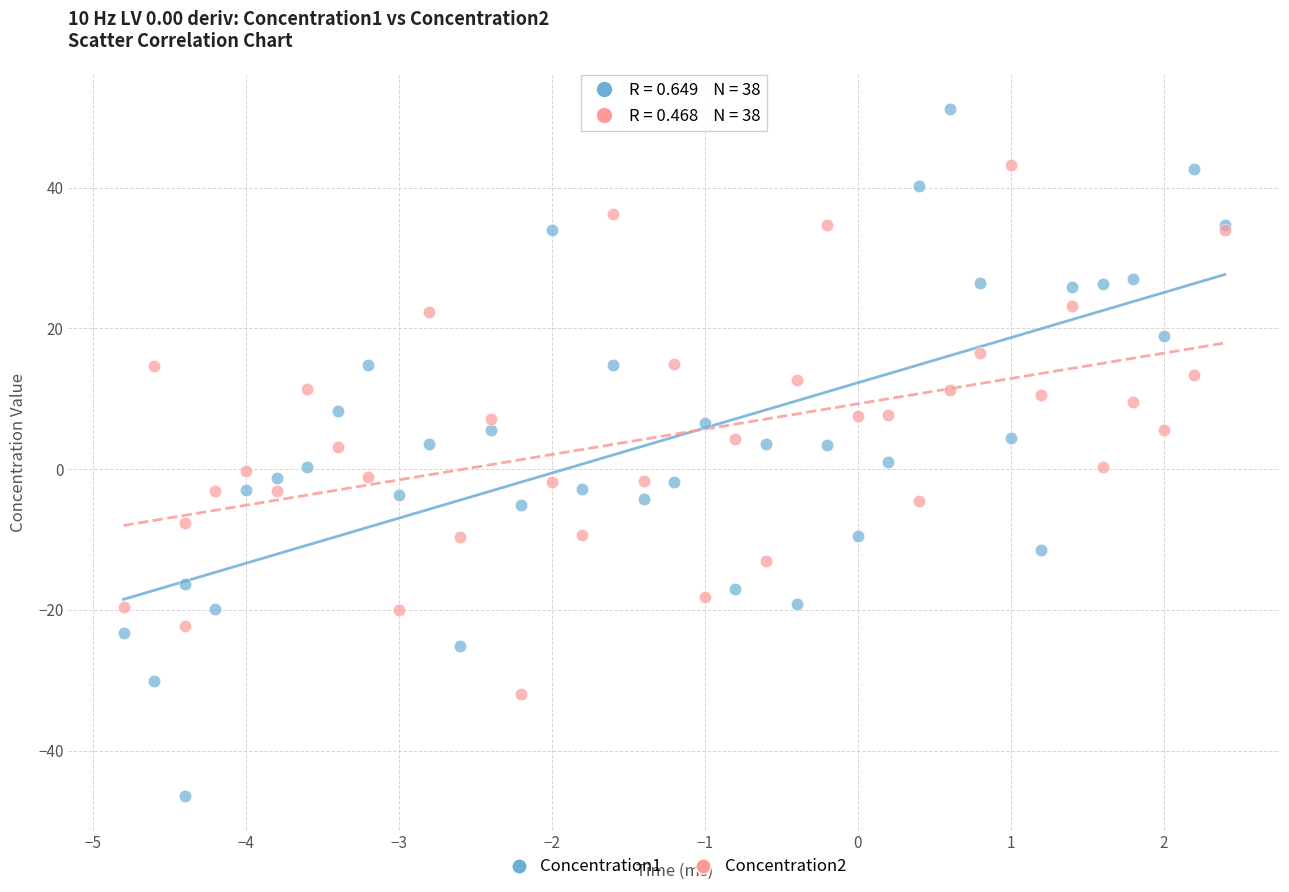

Which series has the widest spread of Y values?

Concentration1